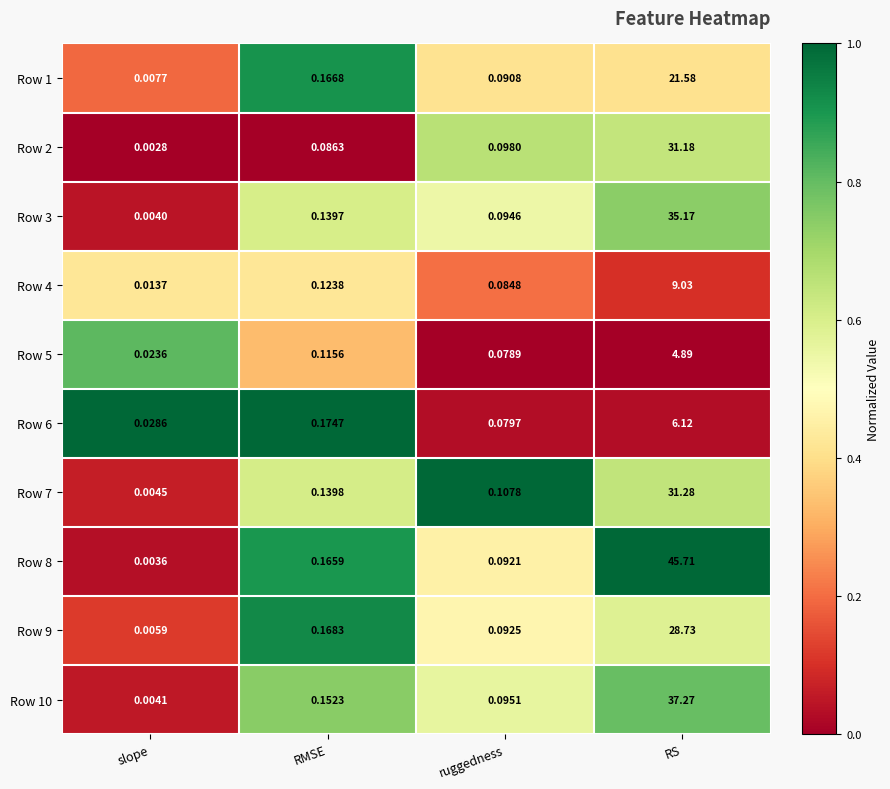

At RS, list the series in order from smallest to largest.

Row 5, Row 6, Row 4, Row 1, Row 9, Row 2, Row 7, Row 3, Row 10, Row 8